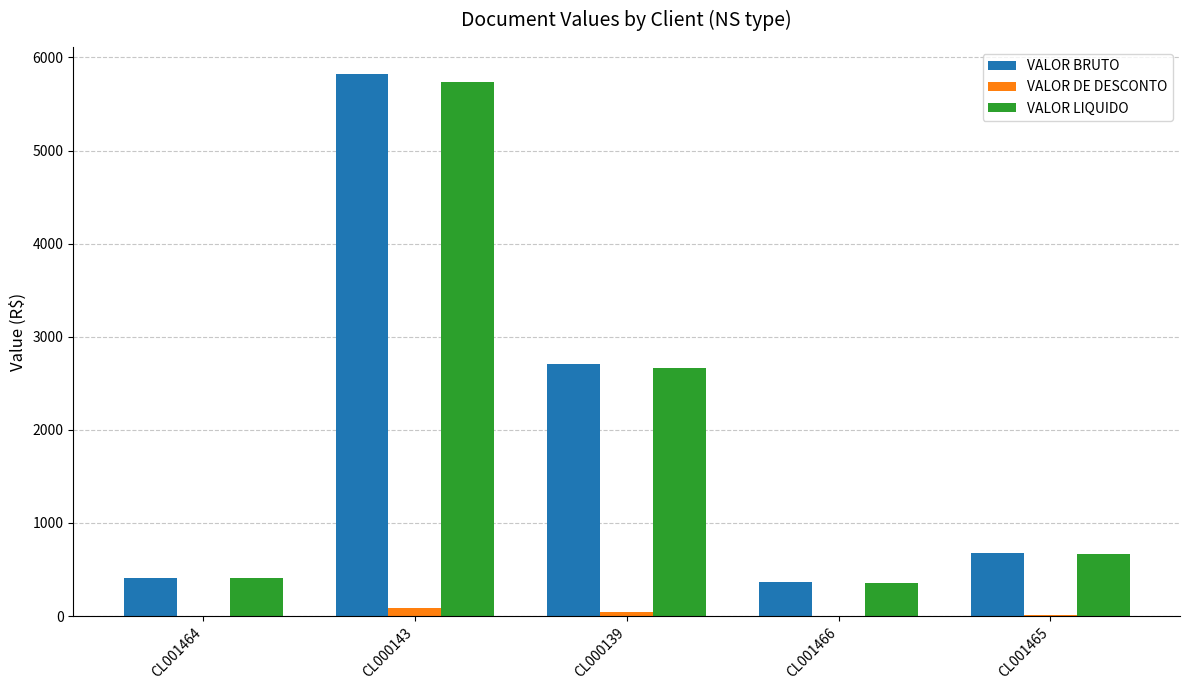

How many data points in VALOR LIQUIDO are above 671?

3